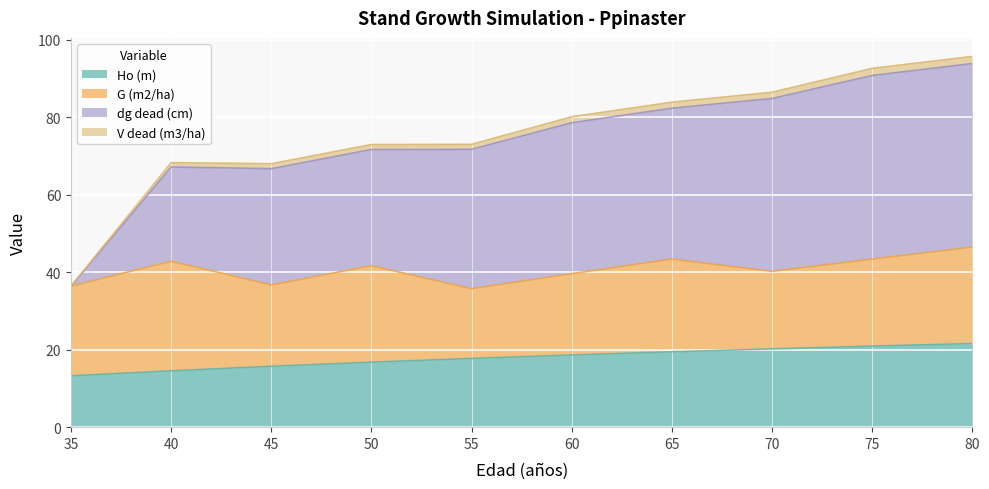

In V dead (m3/ha), how many points are lower than both neighbors (excluding endpoints)?

1